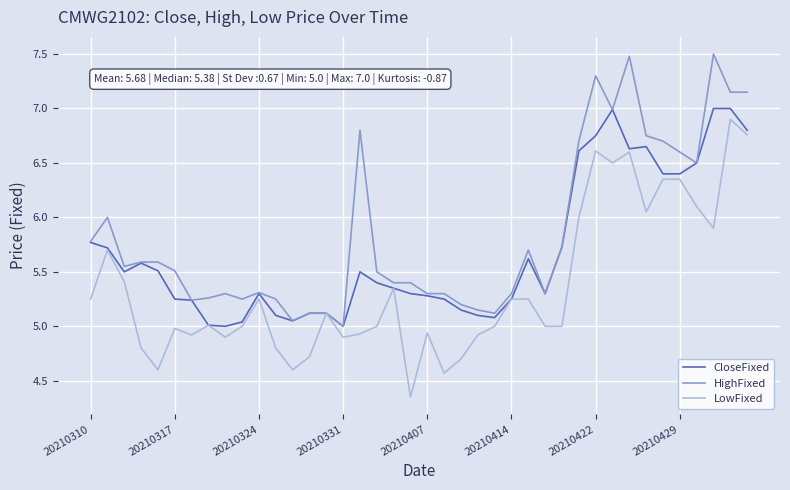

Rank the series by their average value, from lowest to highest.

LowFixed, CloseFixed, HighFixed